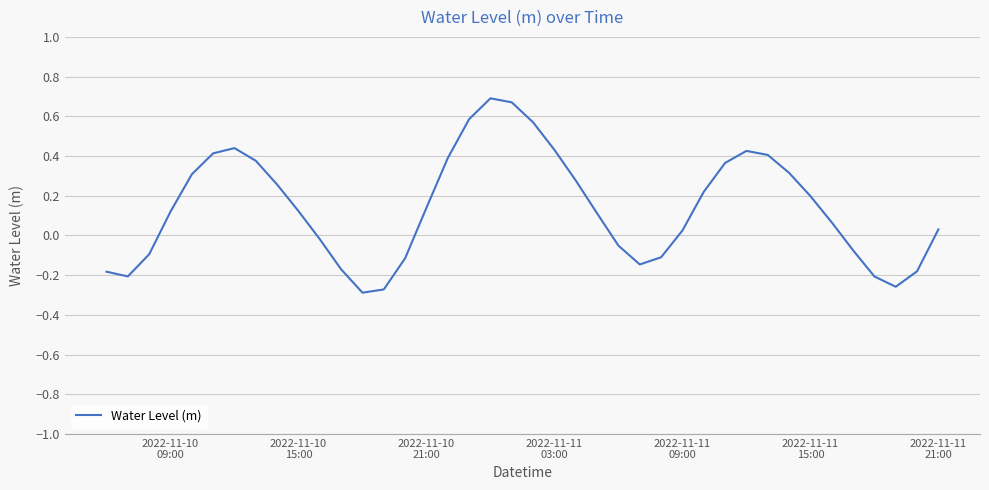

What is the difference between the maximum and minimum values?

1.0